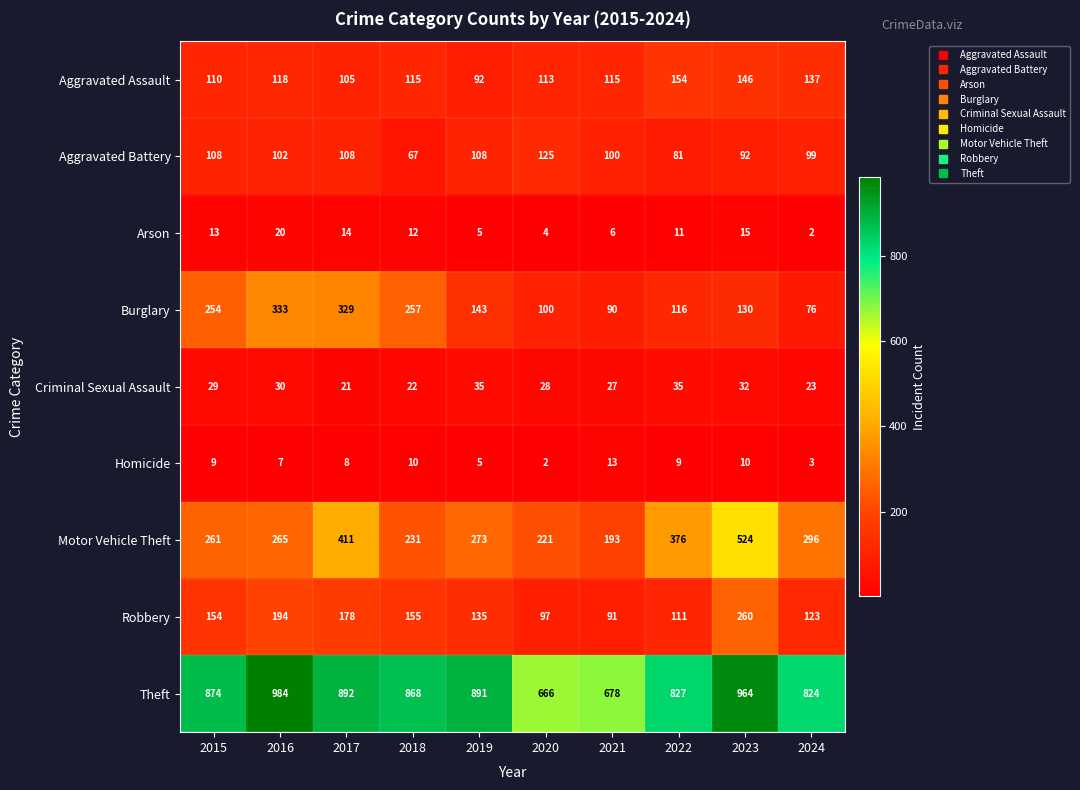

At 2023, list the series in order from smallest to largest.

Homicide, Arson, Criminal Sexual Assault, Aggravated Battery, Burglary, Aggravated Assault, Robbery, Motor Vehicle Theft, Theft